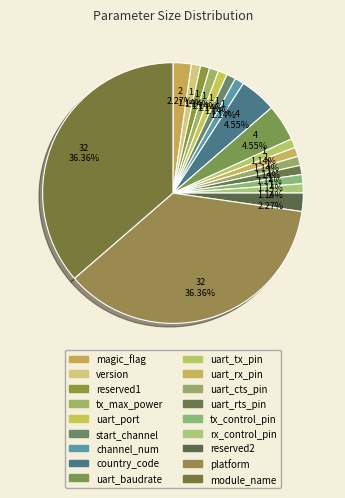

Is it true that channel_num is 1% of the pie?

True